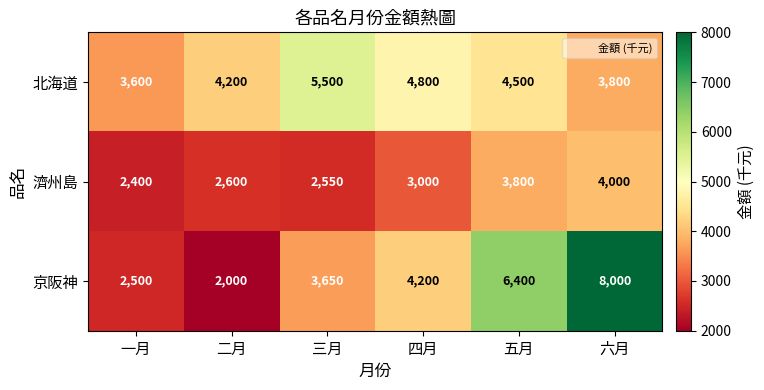

What is the sum of all 北海道 values?

26400